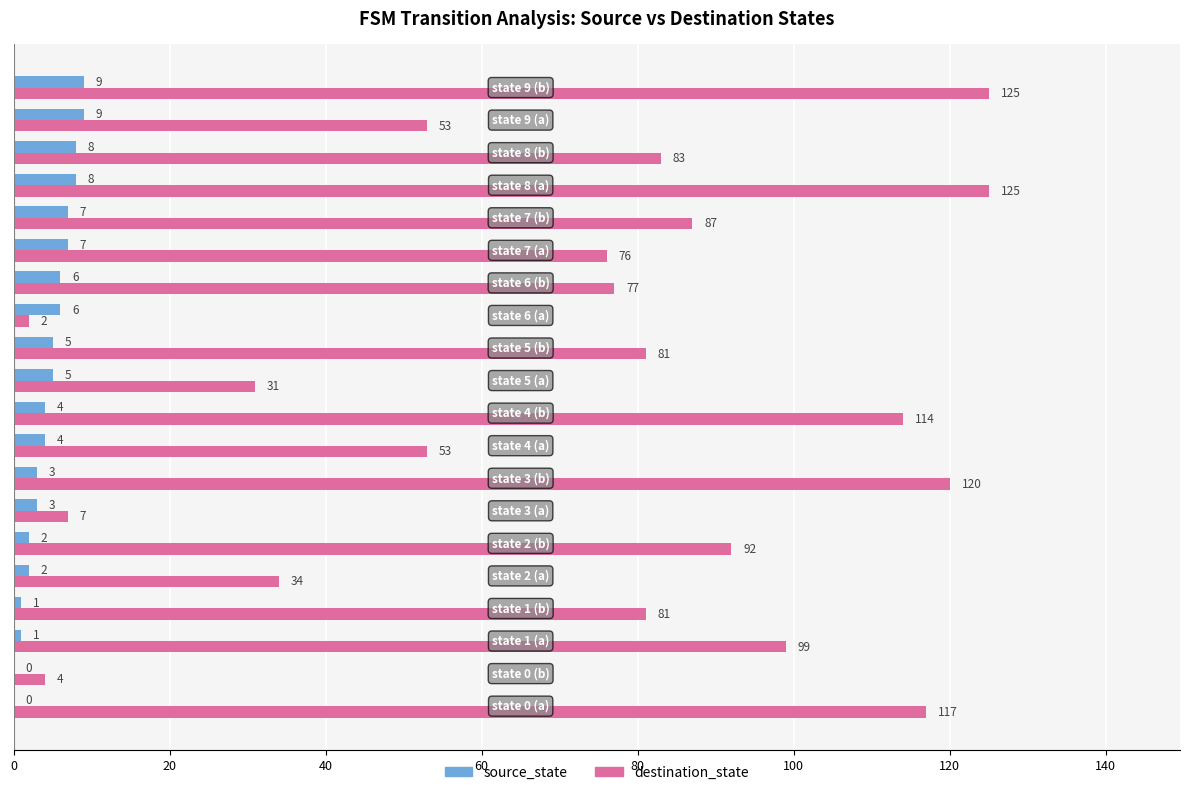

How many series are shown in this chart?

2